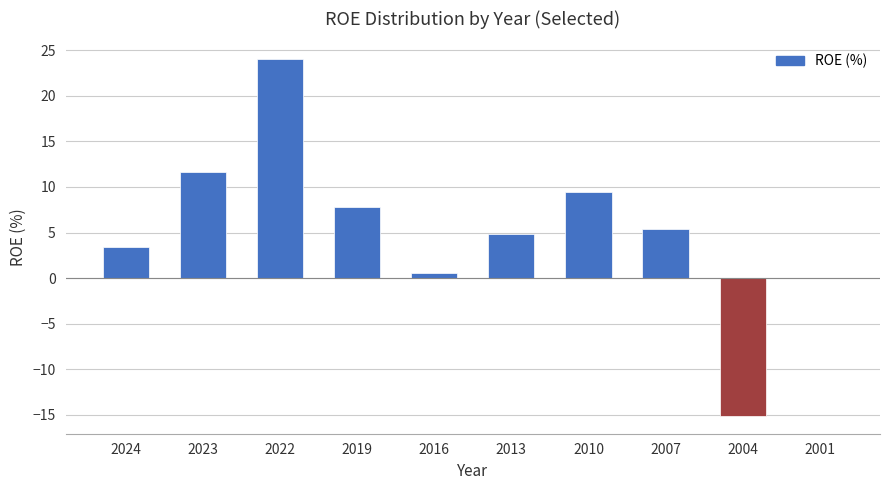

What is the sum of all values?

51.9